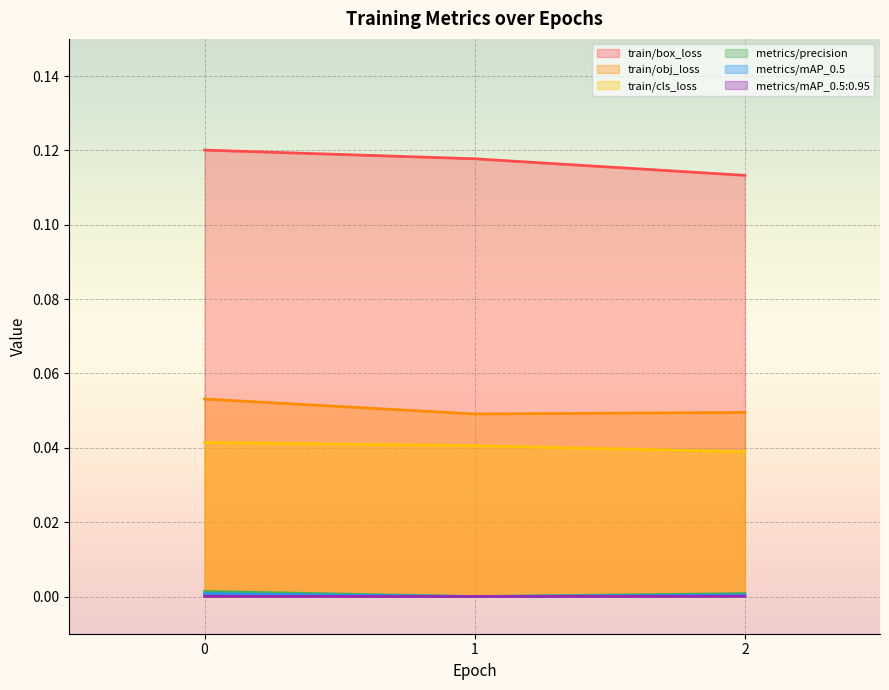

Reading left to right, what are all the values shown in this chart?

train/box_loss: 0=0.1	1=0.1	2=0.1
train/obj_loss: 0=0.1	1=0.0	2=0.0
train/cls_loss: 0=0.0	1=0.0	2=0.0
metrics/precision: 0=0.0	1=0.0	2=0.0
metrics/mAP_0.5: 0=0.0	1=0.0	2=0.0
metrics/mAP_0.5:0.95: 0=0.0	1=0.0	2=0.0